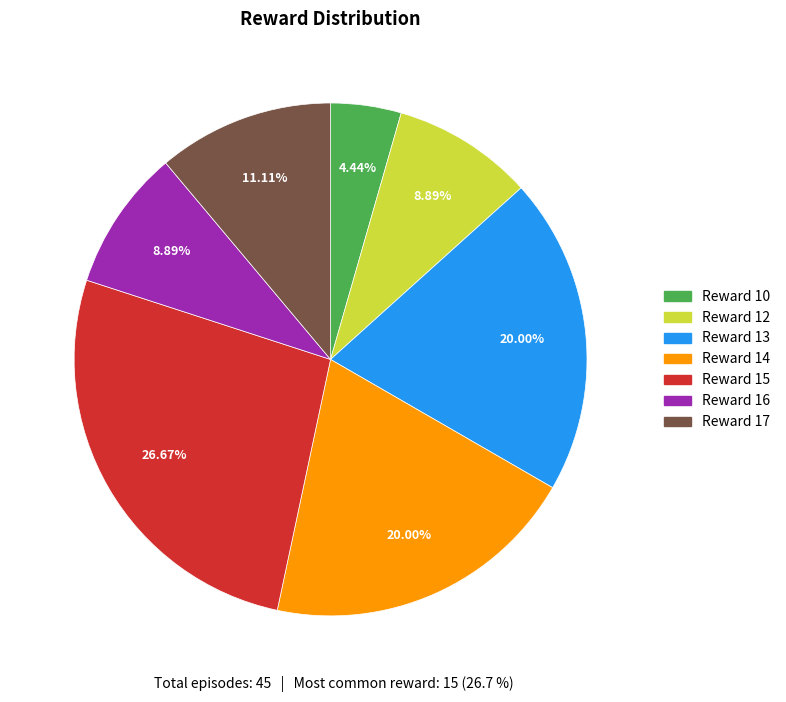

Is there a majority slice in this chart?

No